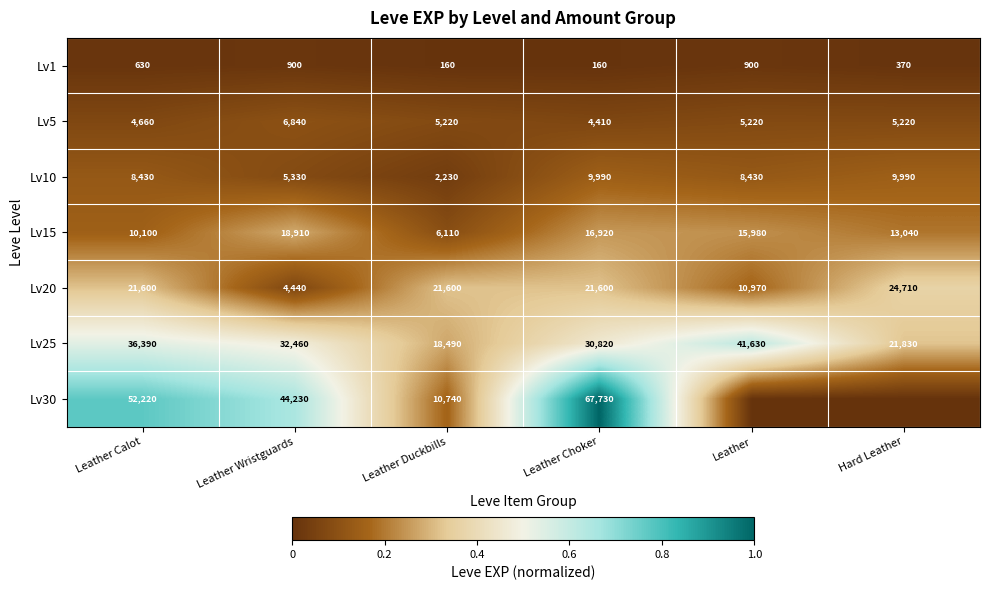

Which category has the highest value across all series?

Leather Choker